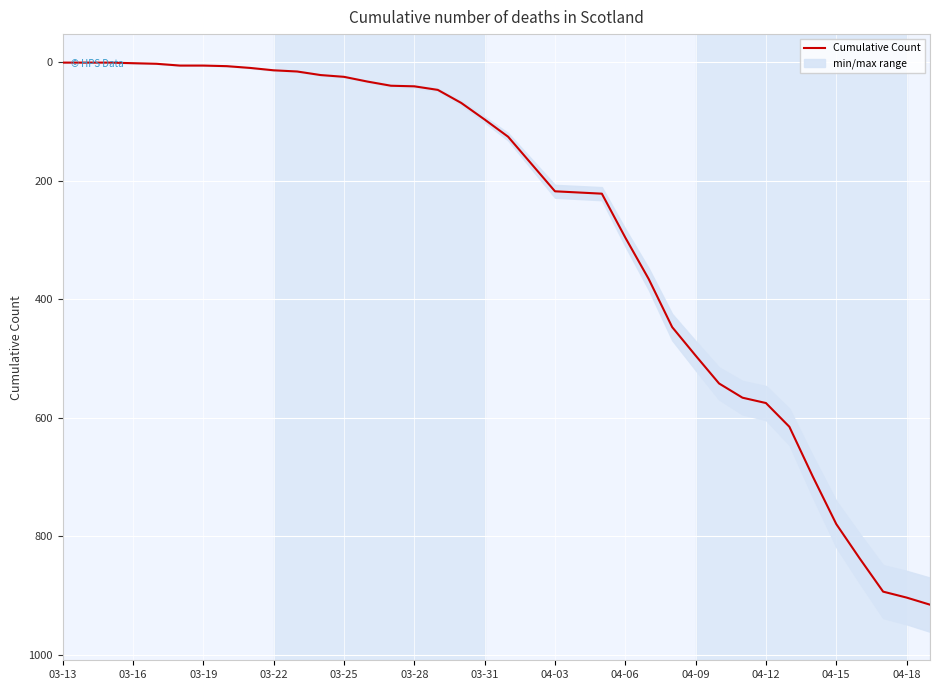

What is the highest value of the Cumulative Count series?

915